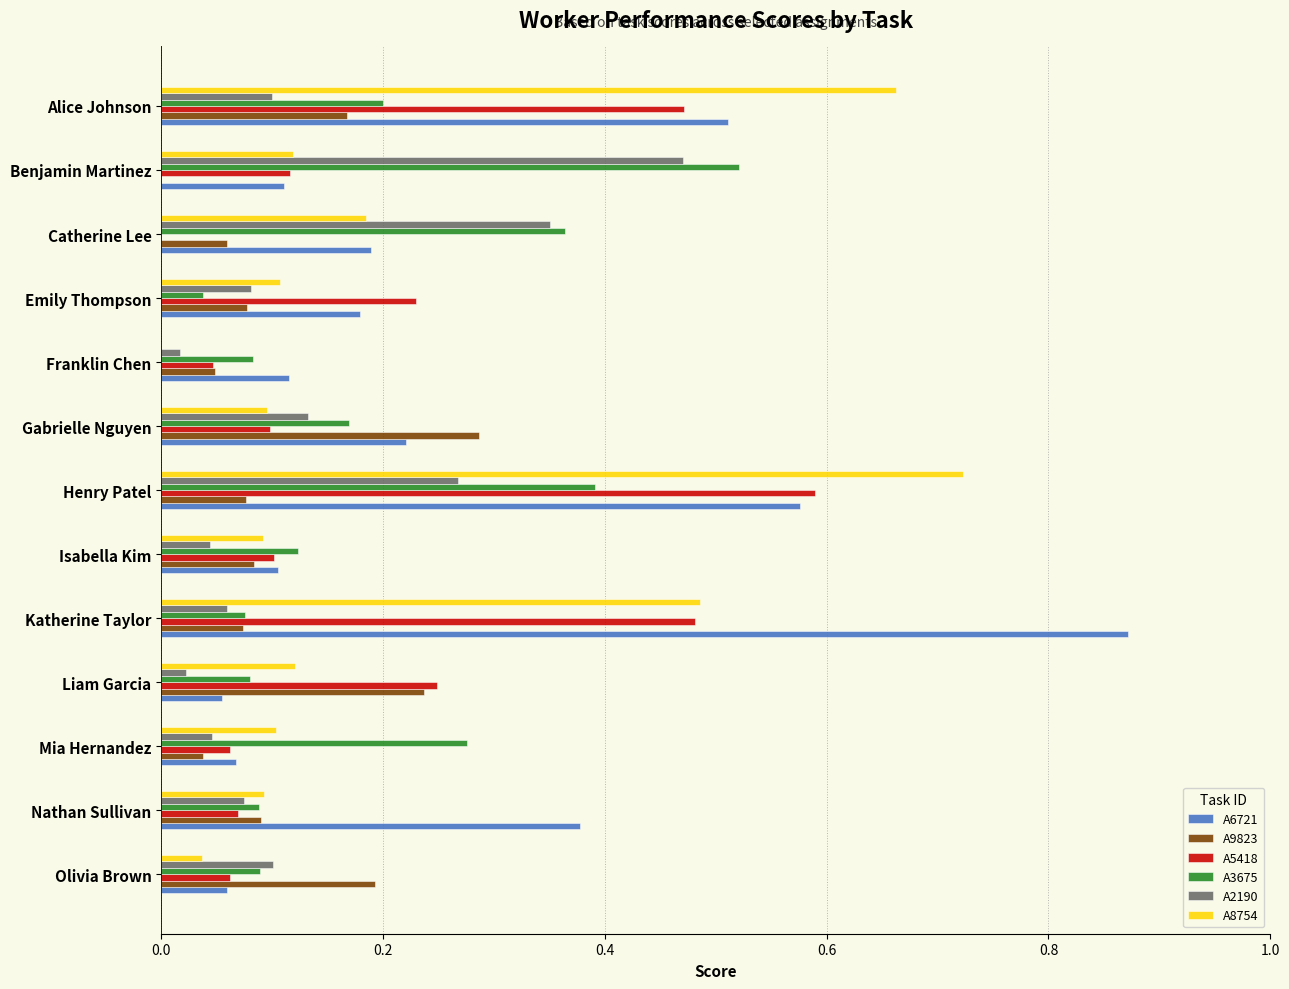

Which series has the largest total across all categories?

A6721